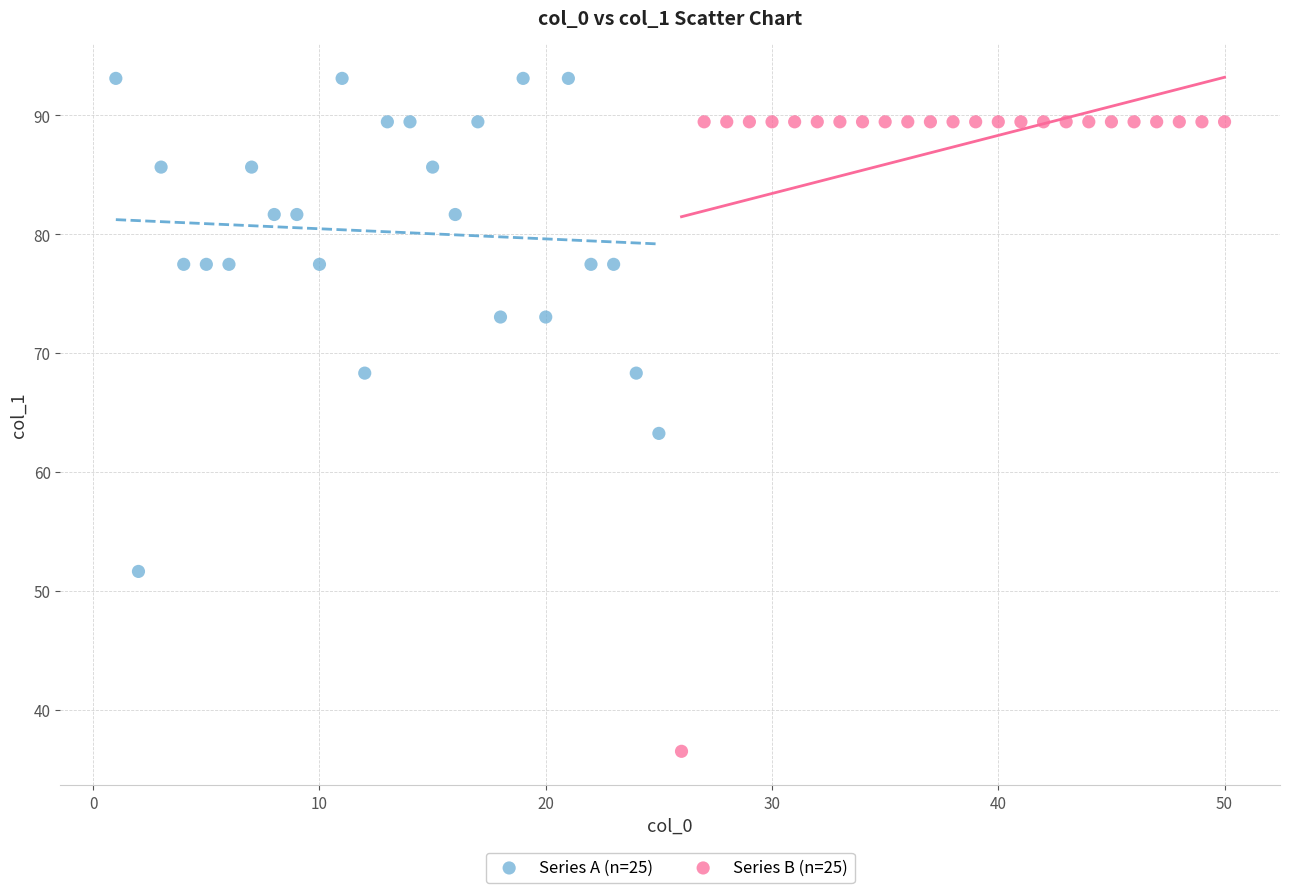

Which series reaches the minimum Y coordinate?

Series B (n=25)